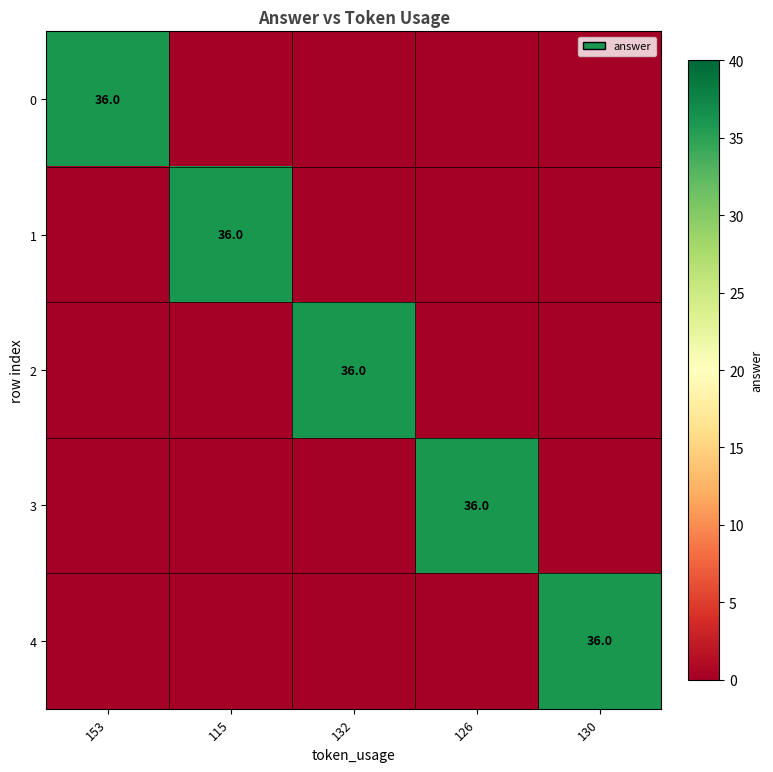

What is the difference between the highest and lowest values at 132?

36